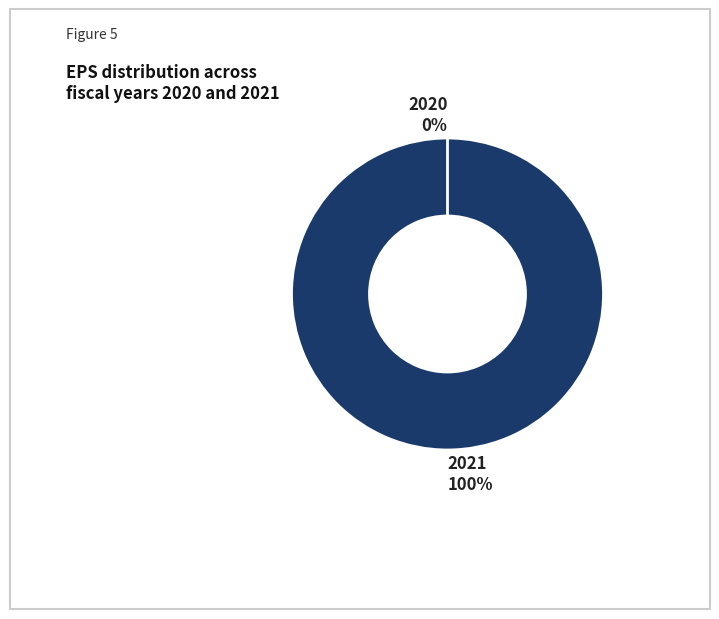

Which category has the smallest portion of the pie?

2020